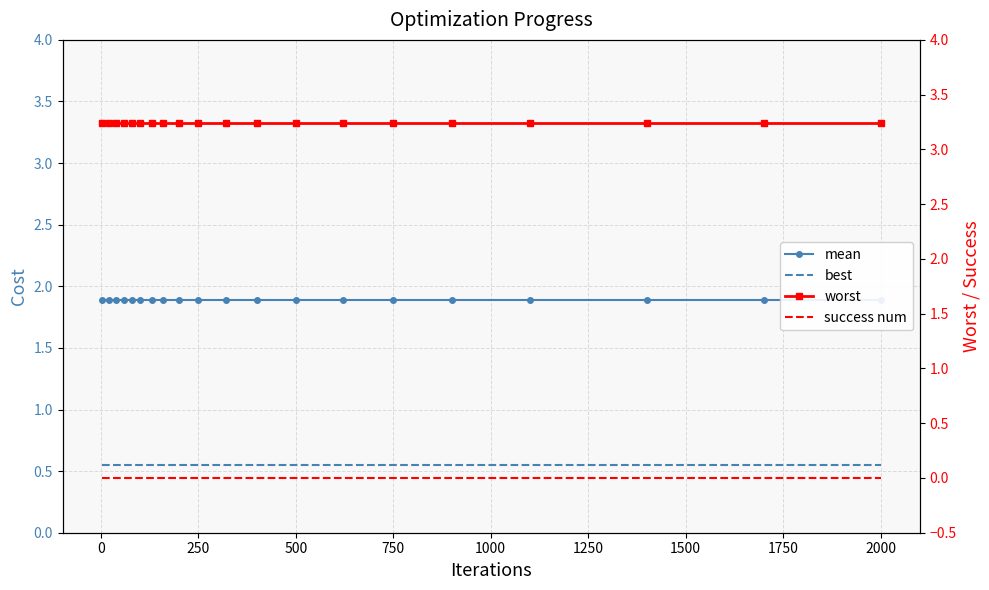

True or false: worst and success num cross at least once.

False